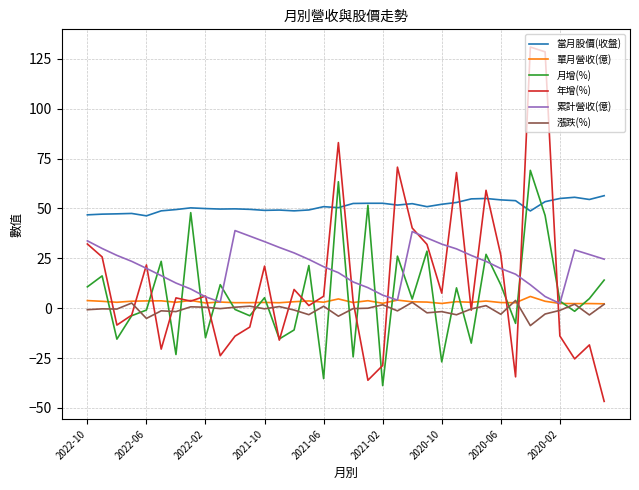

True or false: 當月股價(收盤) and 累計營收(億) cross at least once.

False